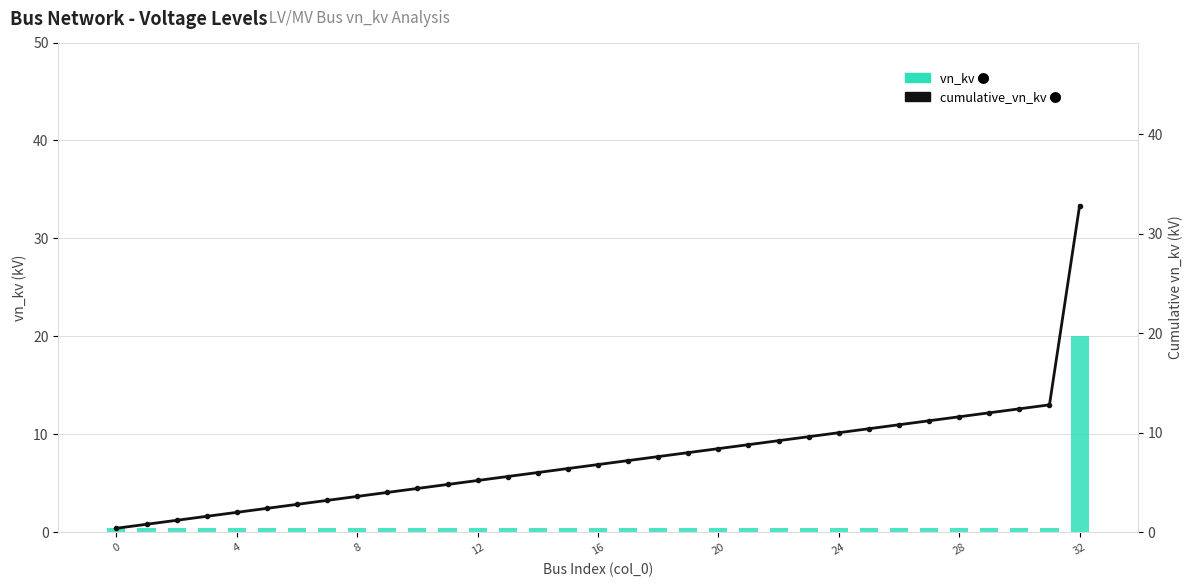

Does the chart contain any negative values?

No